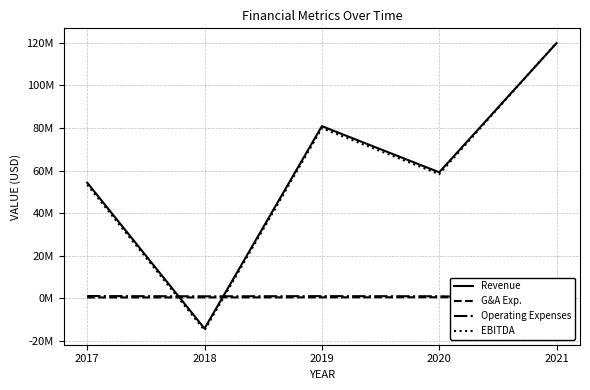

At which label does Revenue first exceed 59166390?

2019